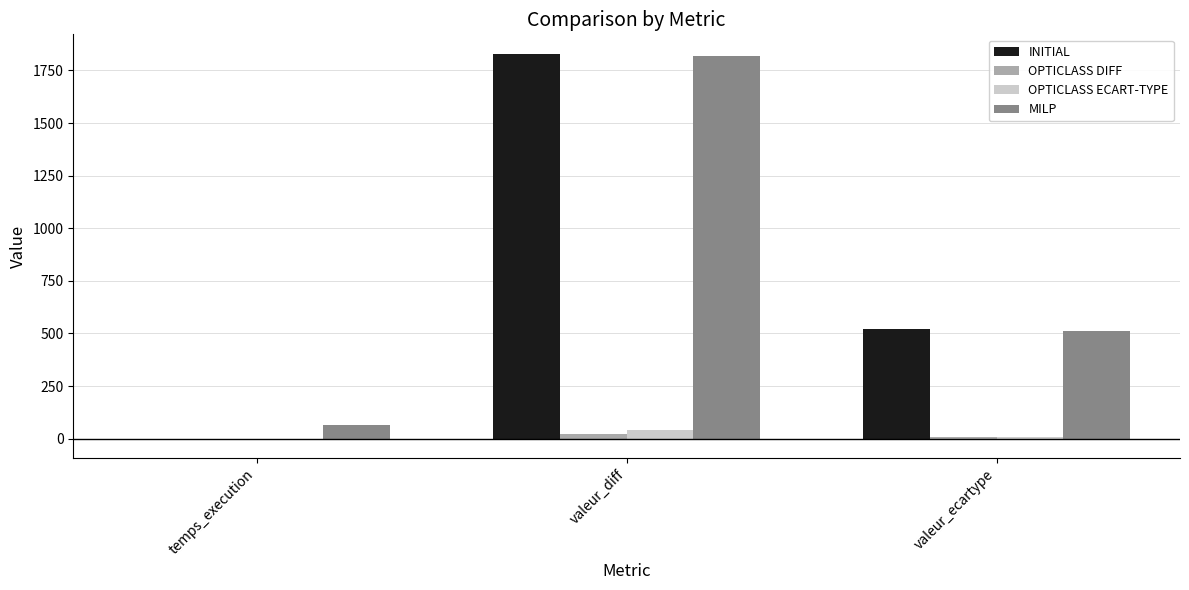

The value of INITIAL at valeur_diff is 2496.1. True or false?

False